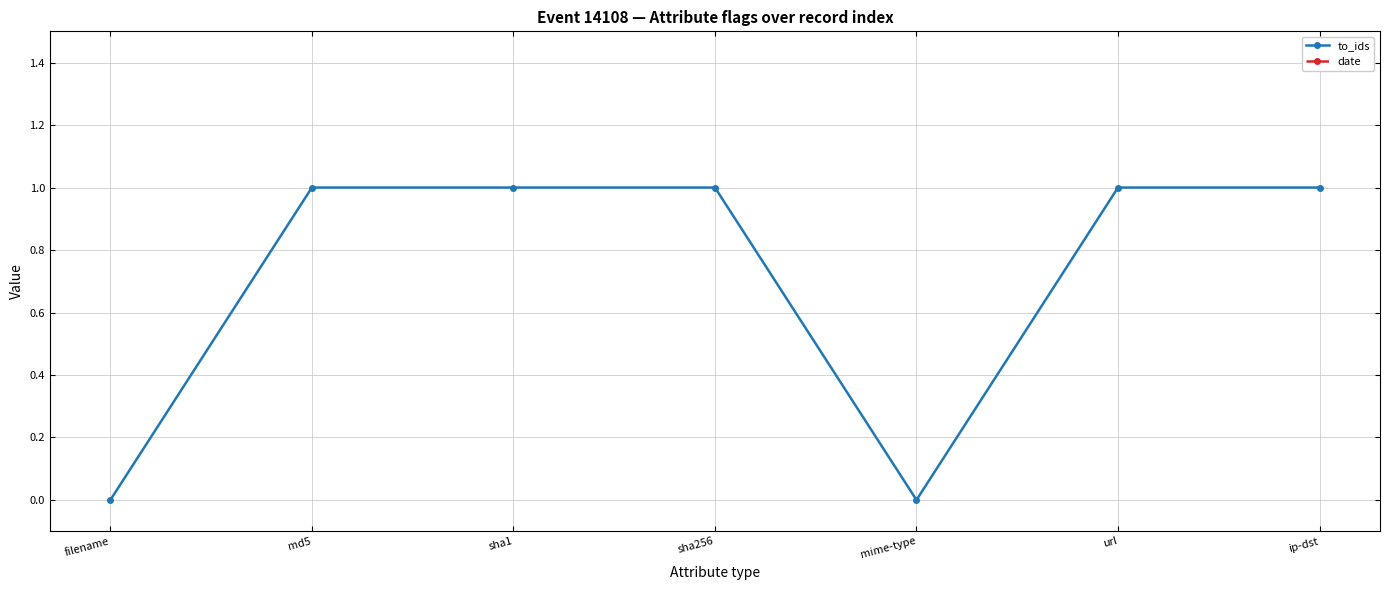

Rank the series by their average value, from highest to lowest.

date, to_ids